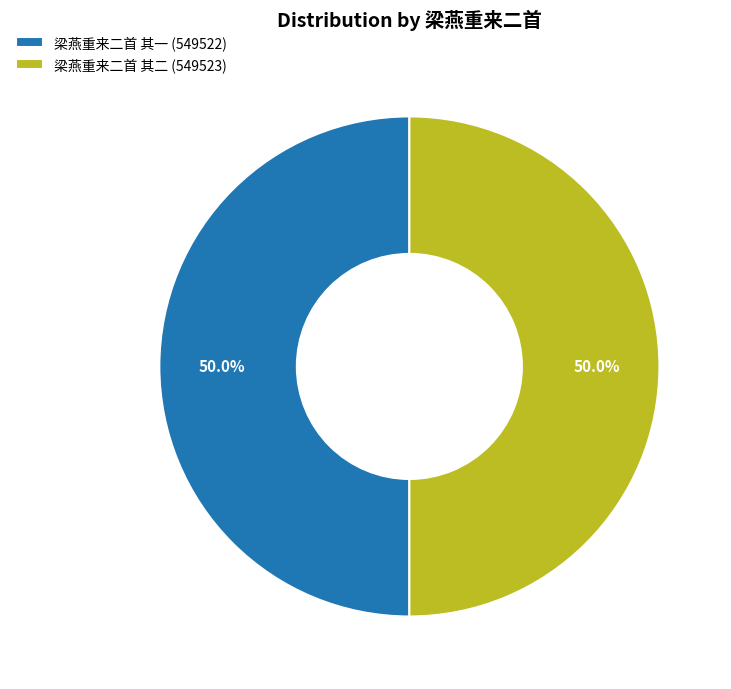

Combined, do 梁燕重来二首 其一 (549522) and 梁燕重来二首 其二 (549523) account for over 50%?

Yes